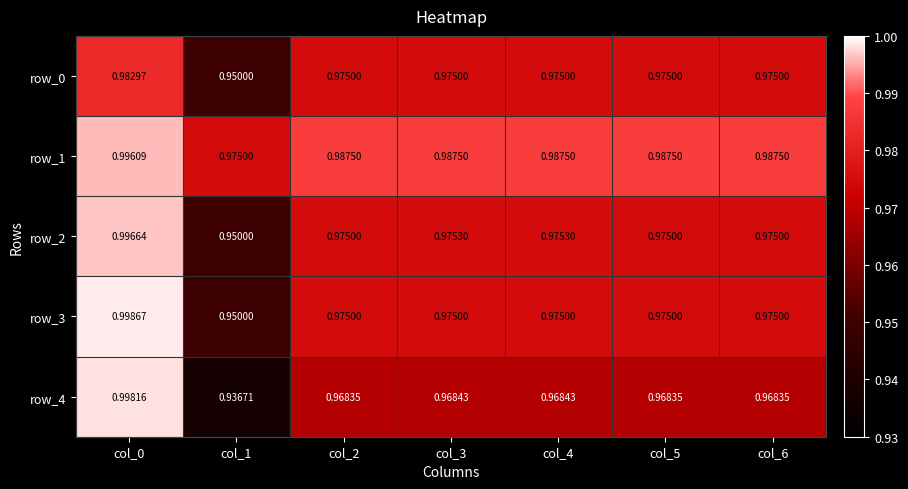

Which category has the lowest value in the row_3 series?

col_1